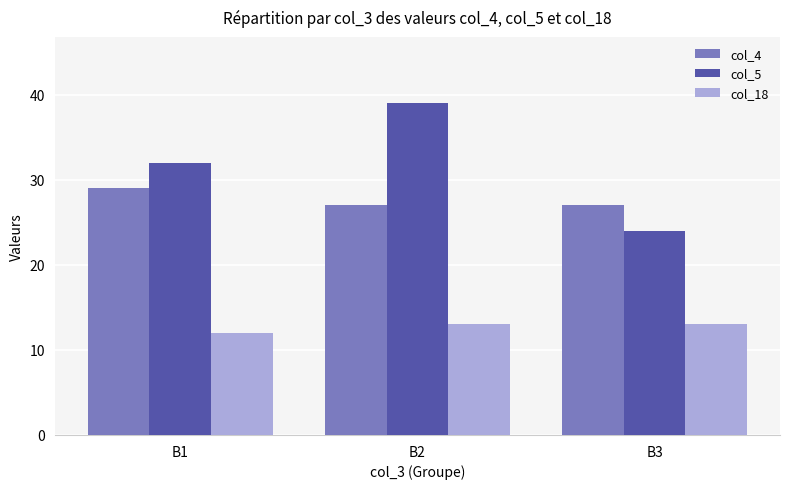

Where is col_5 nearest to the value 31?

B1